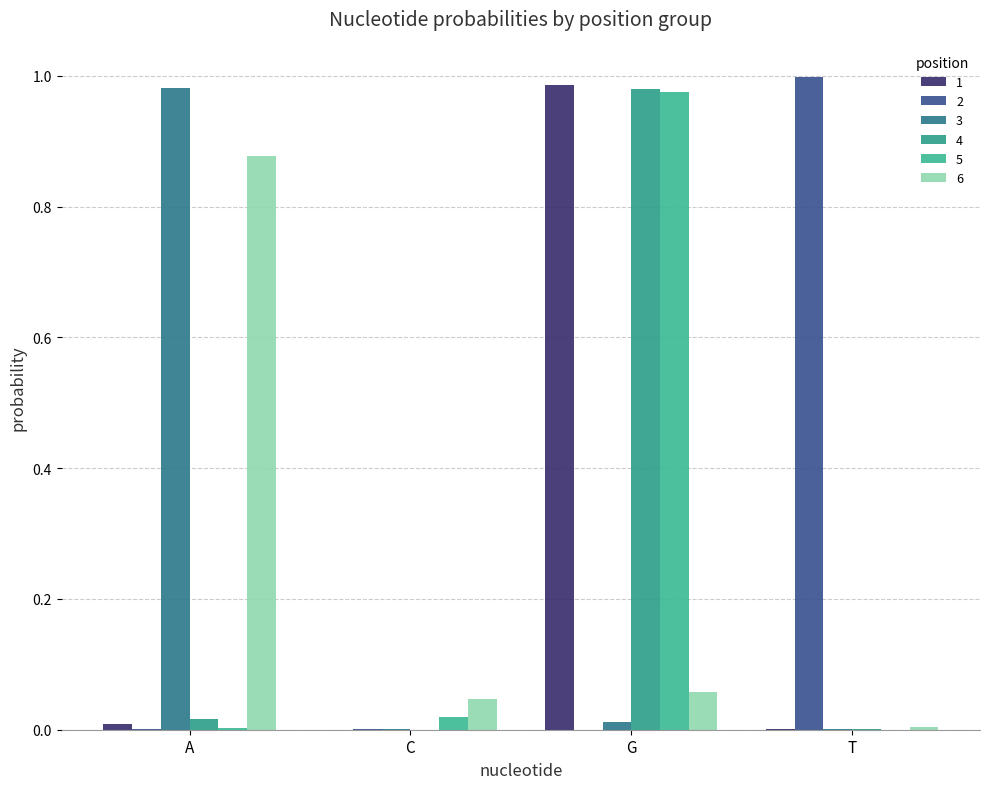

Are the bars horizontal?

No